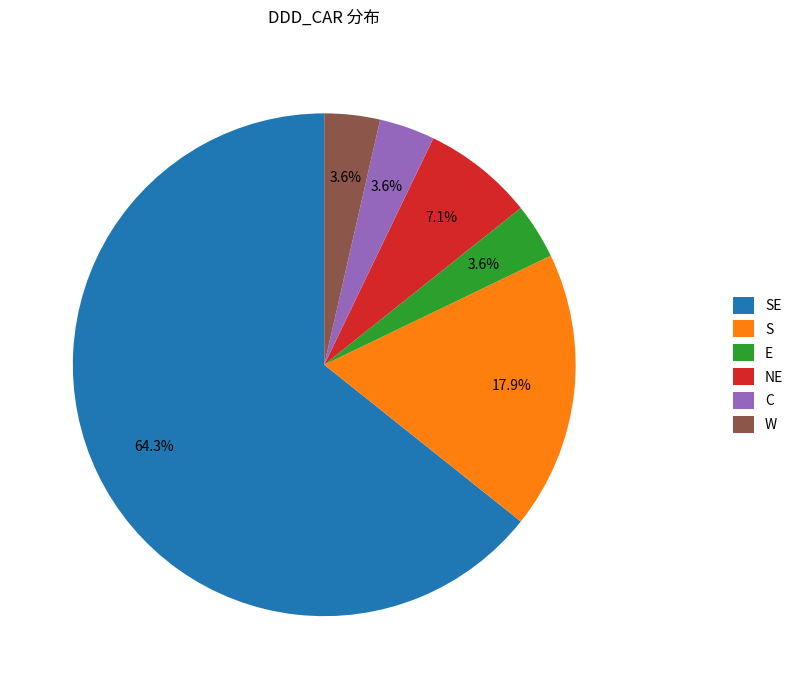

The S slice represents 18% of the pie. True or false?

True